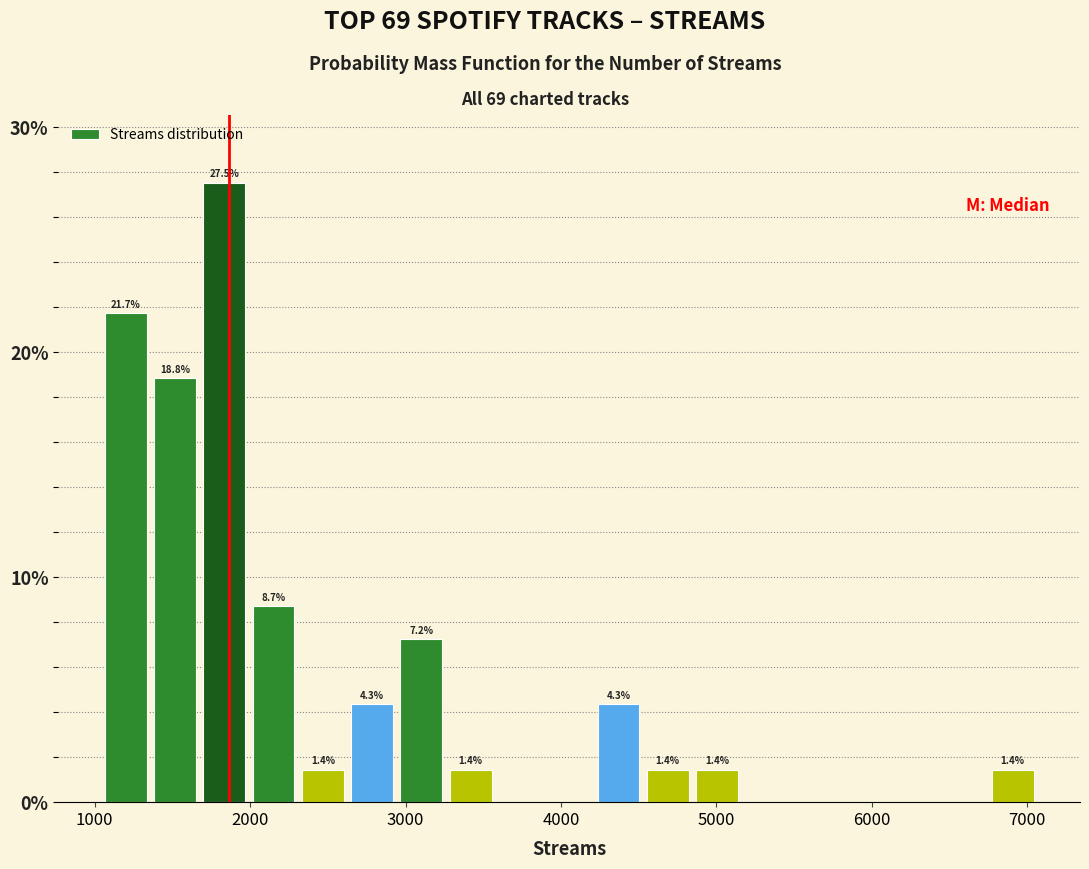

Read against the x-axis, roughly where is the centre of the tallest bar?

1800